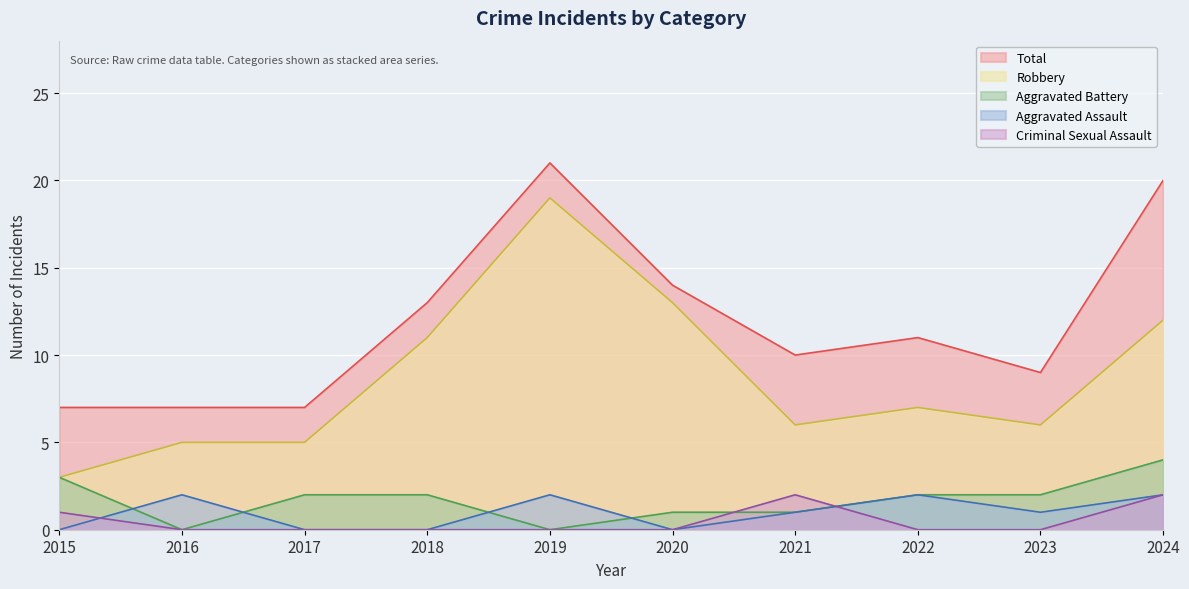

At which category is the sum across all series the highest?

2019